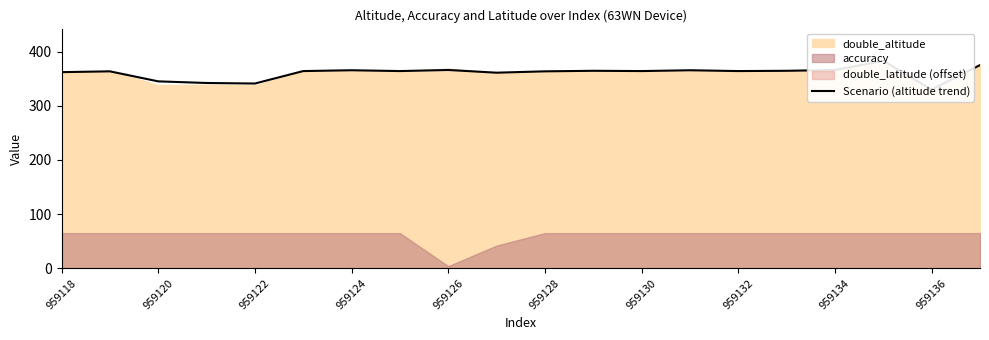

The chart shows a value of 576.5 at 959120. True or false?

False